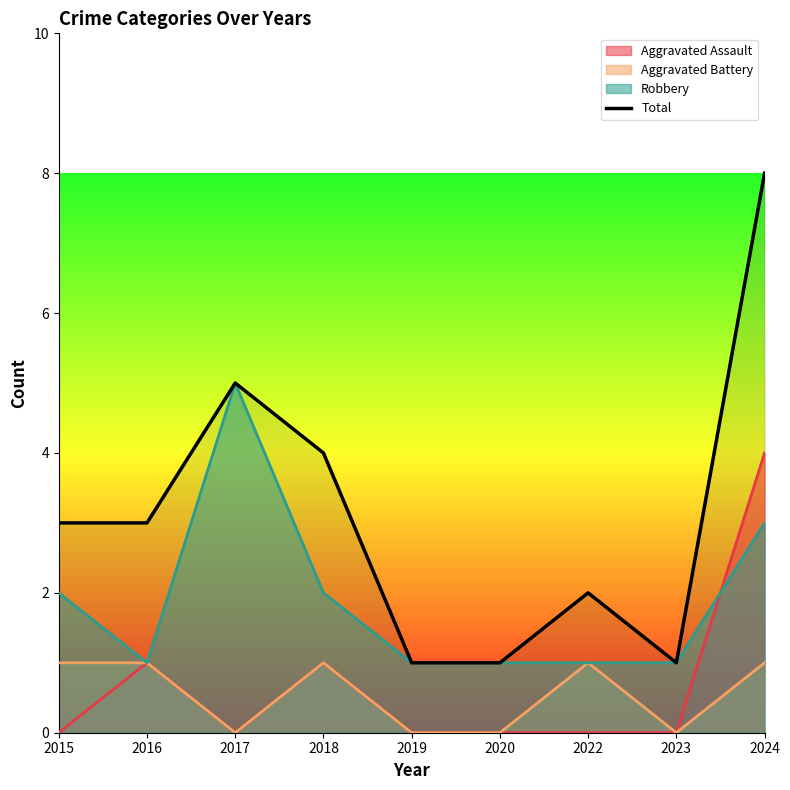

Reading right to left, list all the values displayed in this chart.

8	1	2	1	1	4	5	3	3